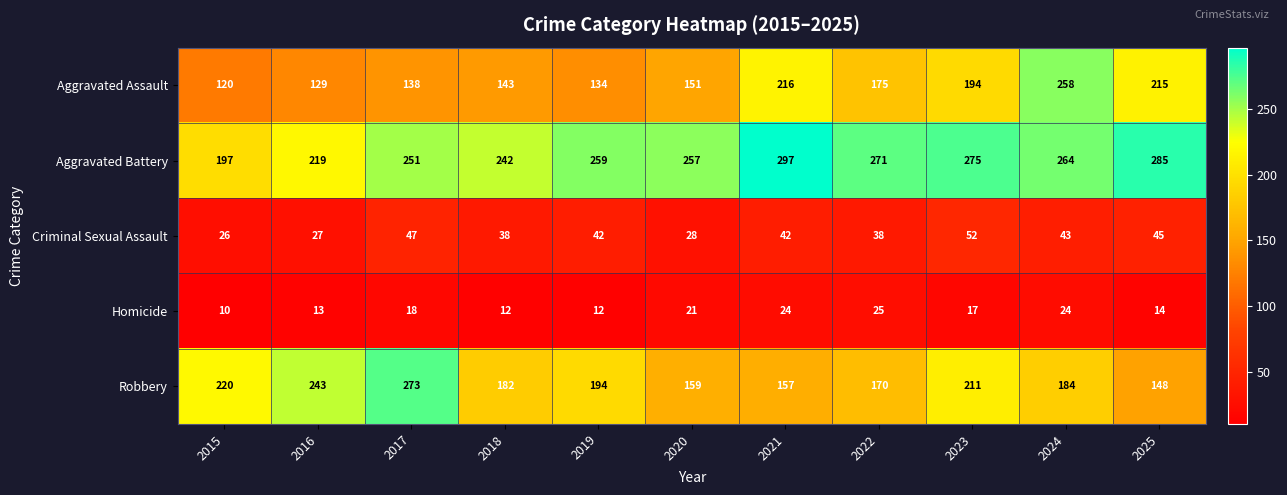

Which series has the widest spread of values?

Aggravated Assault